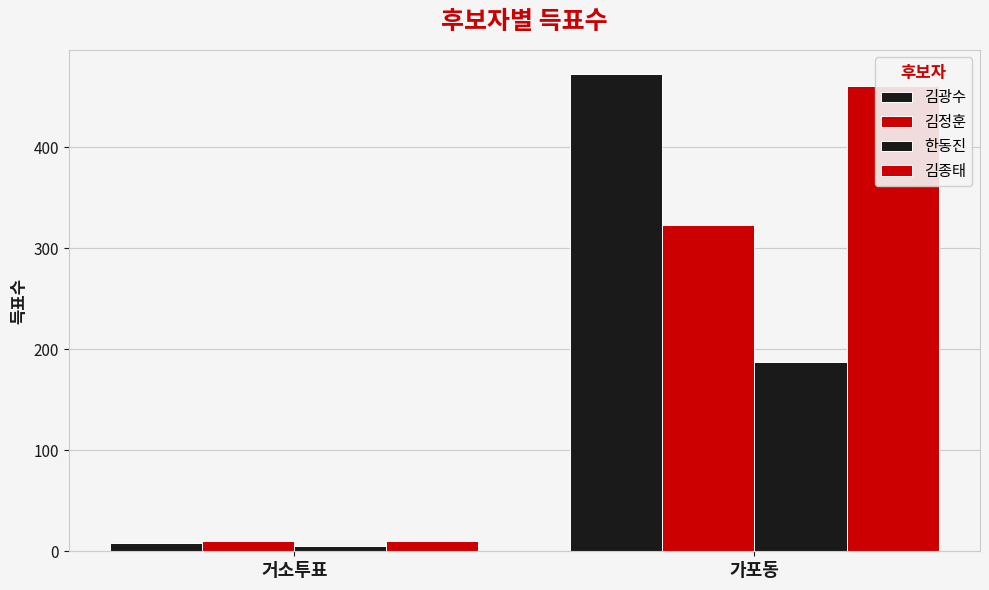

Count the 김광수 values in the range 8 to 473.

2